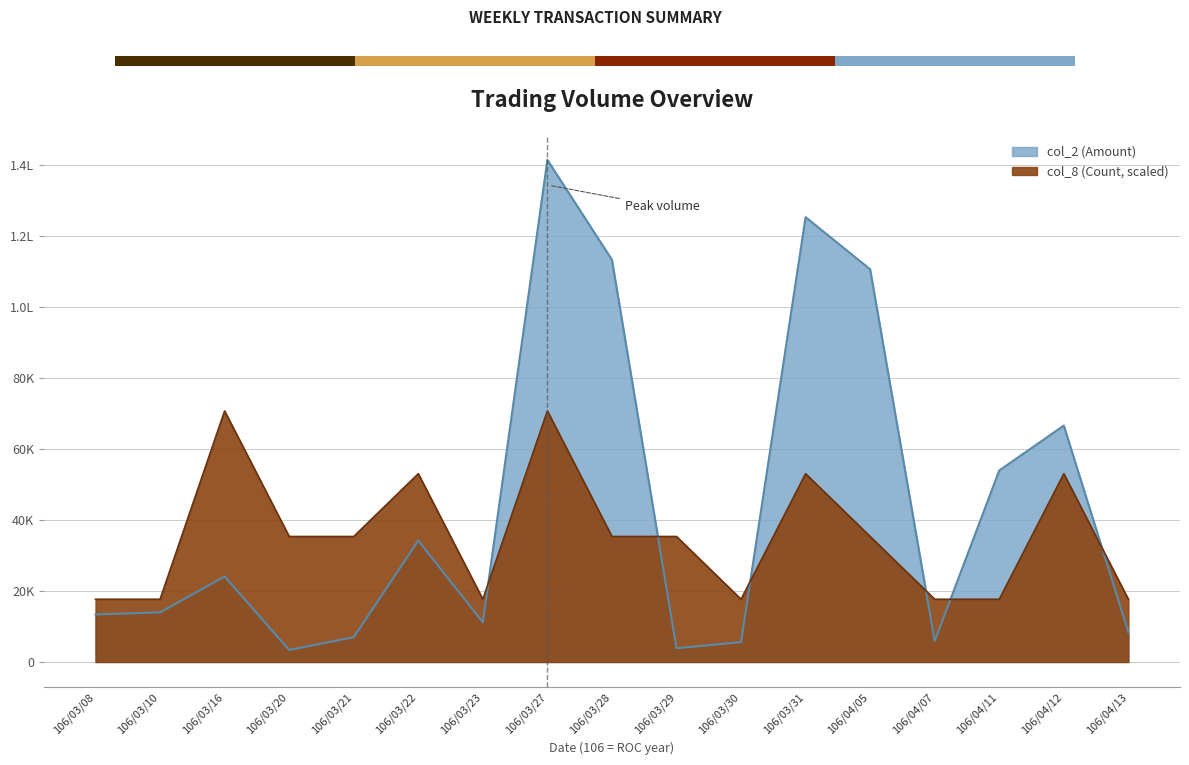

How many data points in col_2 (Amount) are above 14000?

8